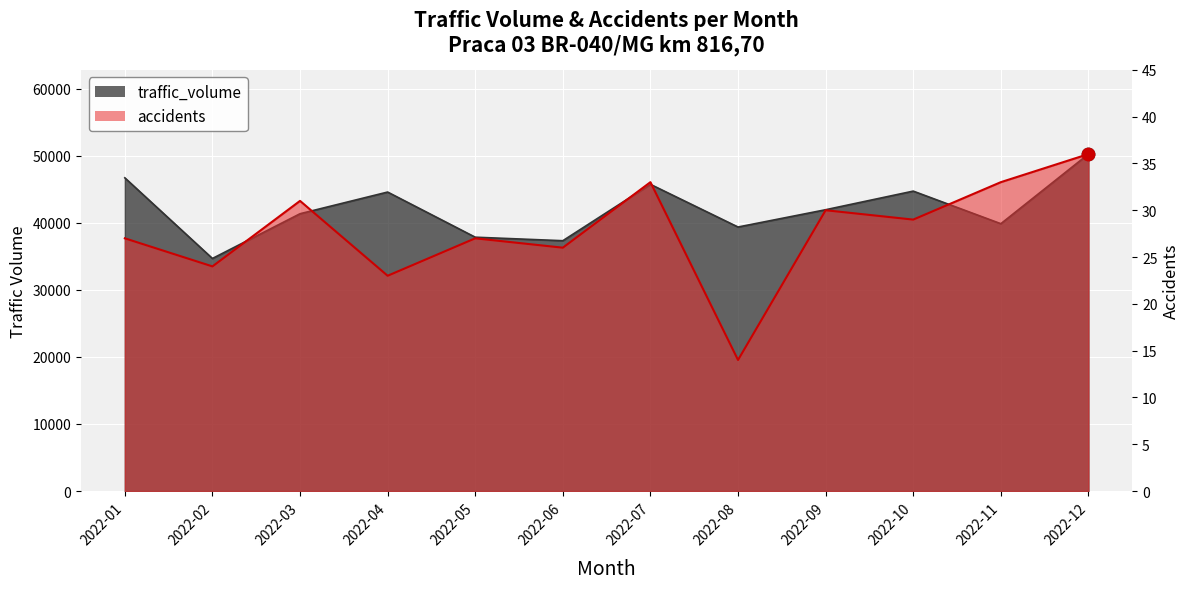

What are all the series names shown in the legend?

traffic_volume, accidents